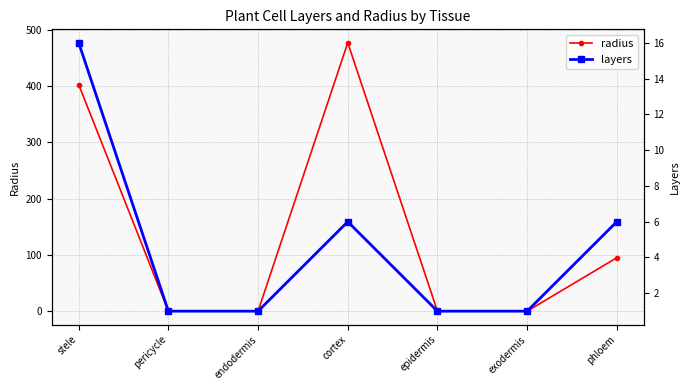

What is the label of the 5th point from the left?

epidermis